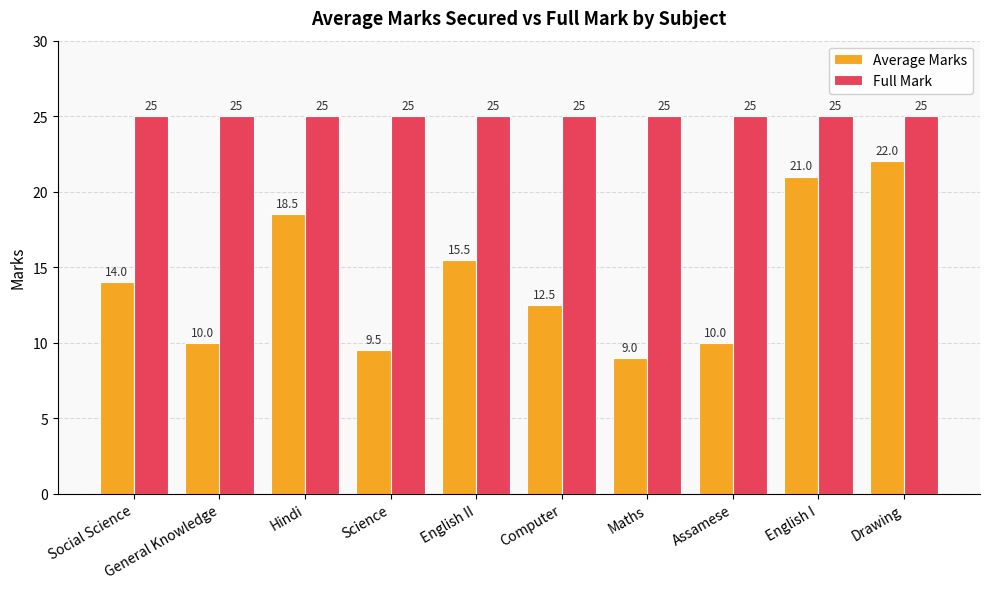

What is the label of the 10th bar from the right?

Social Science